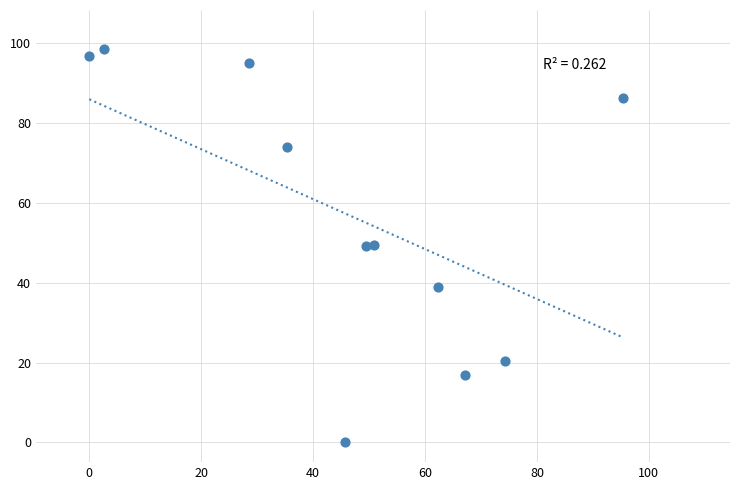

What is the range of X values (max minus min)?

95.4